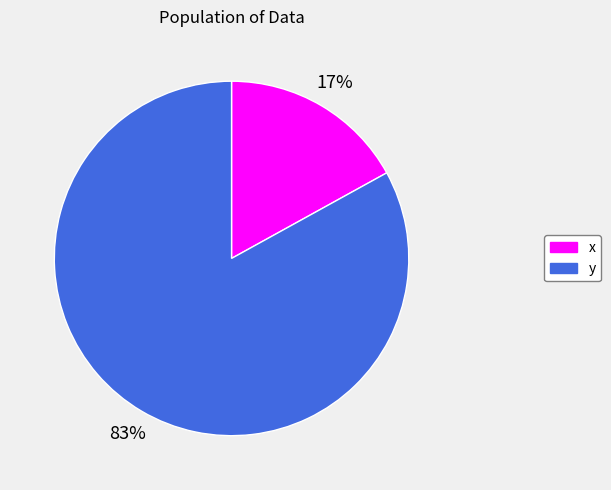

Count the number of slices in the pie.

2